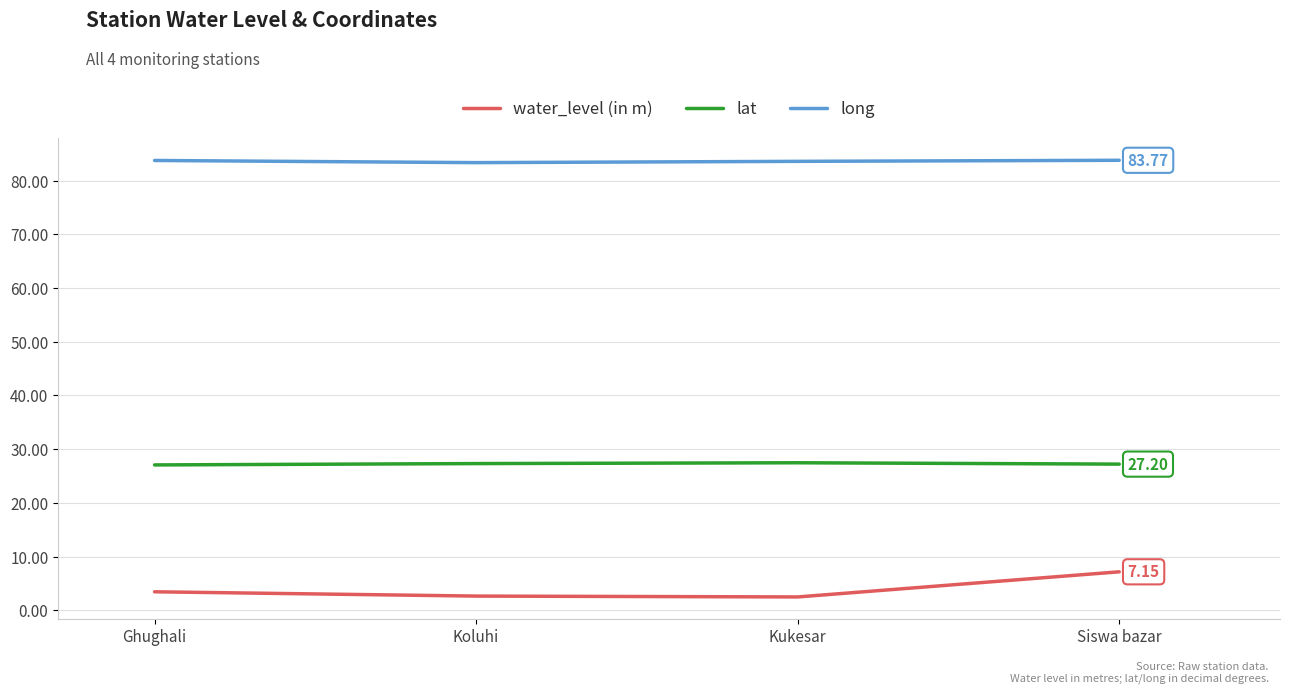

Is the value of water_level (in m) at Kukesar greater than the value of lat at Ghughali?

No